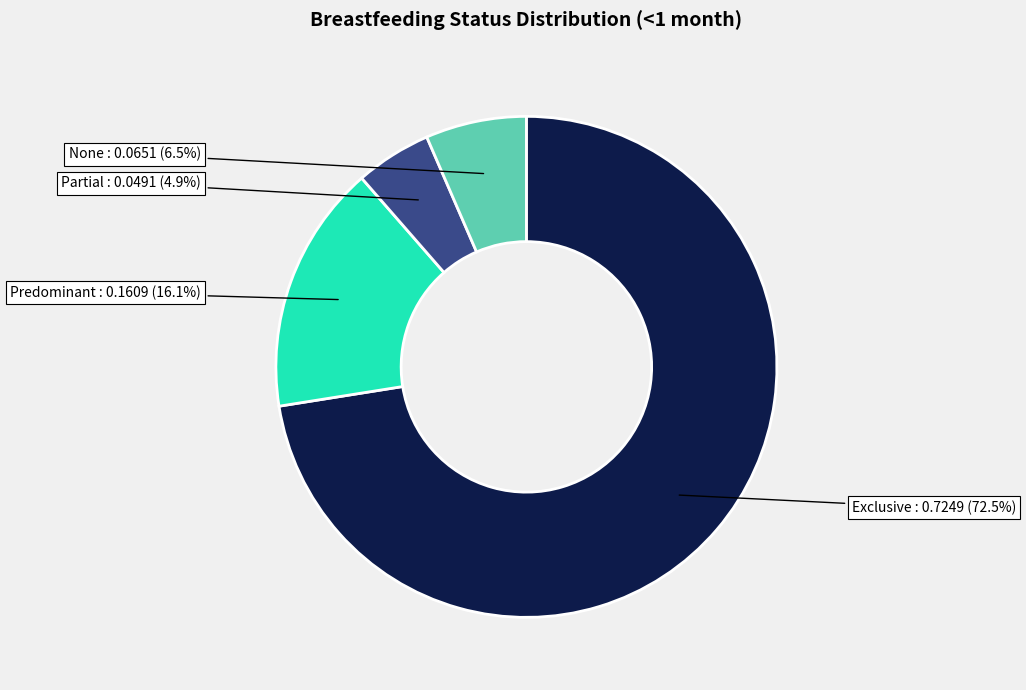

How many slices are in this pie chart?

4